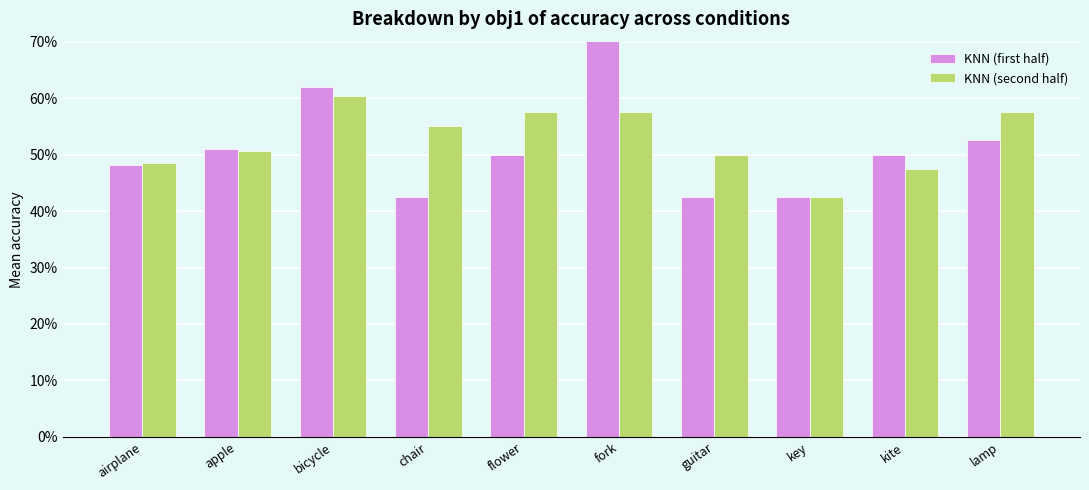

How many series are shown in this chart?

2